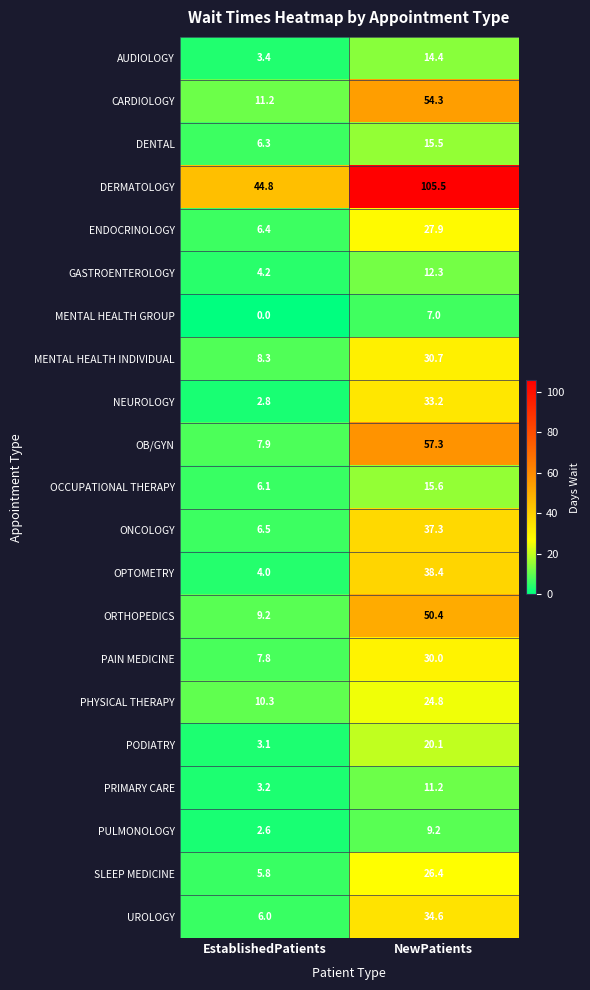

At which label does SLEEP MEDICINE first exceed 26?

NewPatients